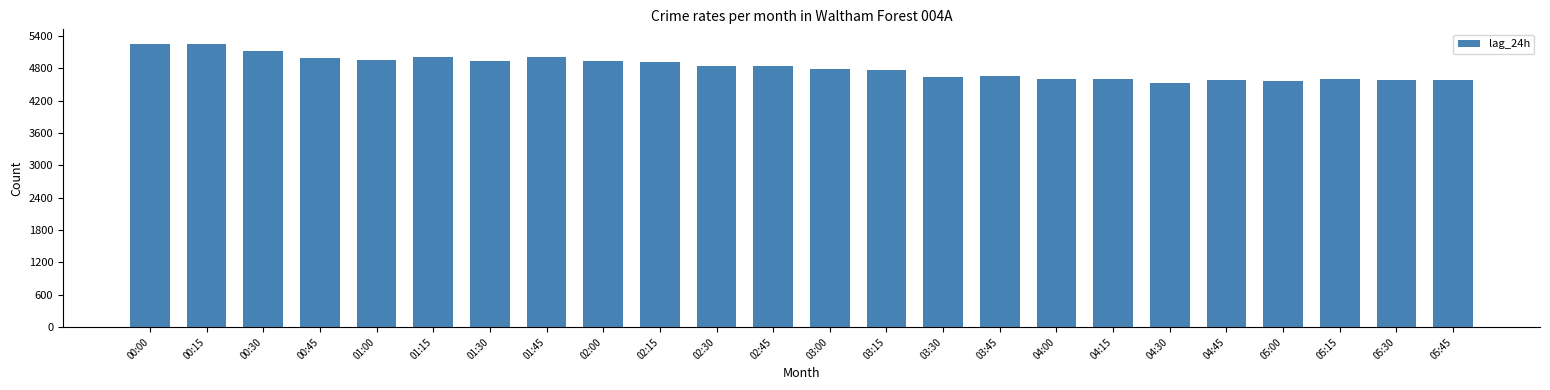

What is the sum of all values?

115548